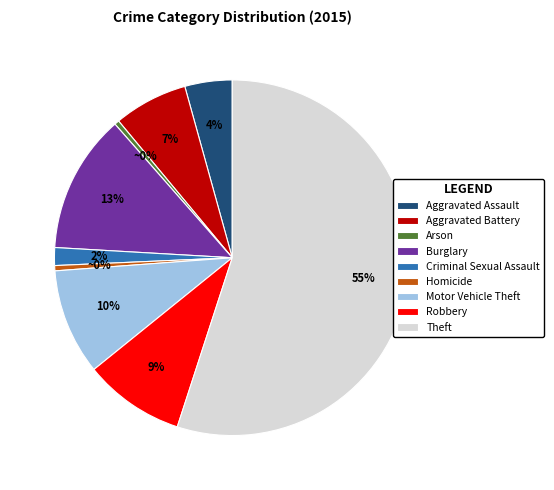

What percentage is the Robbery slice, to the nearest percent?

9%